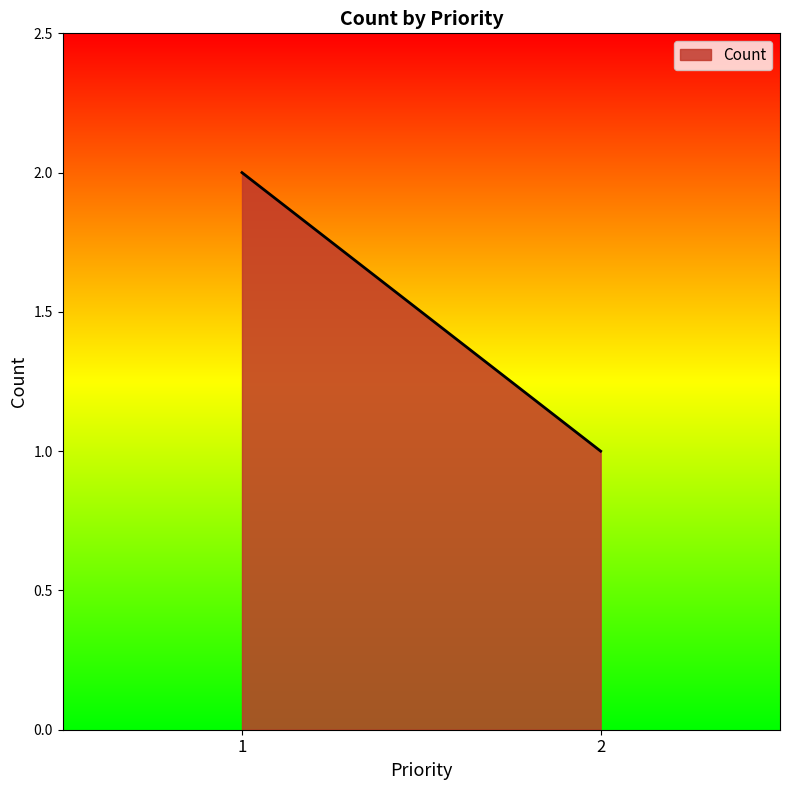

The chart shows a value of 2 at 2. True or false?

False